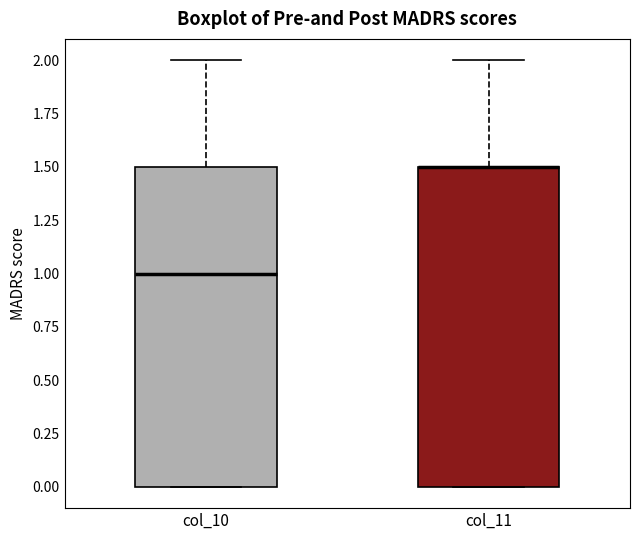

Reading left to right, read every box against the y-axis: the position of its median line, the range the box covers, and the ends of its whiskers. The values are not printed on the chart, so give them approximately, as read against the axis.

col_10: median 1.0, box 0.0 to 1.5, whiskers 0.0 to 2.0
col_11: median 1.5 (drawn on the box's upper edge), box 0.0 to 1.5, whiskers 0.0 to 2.0